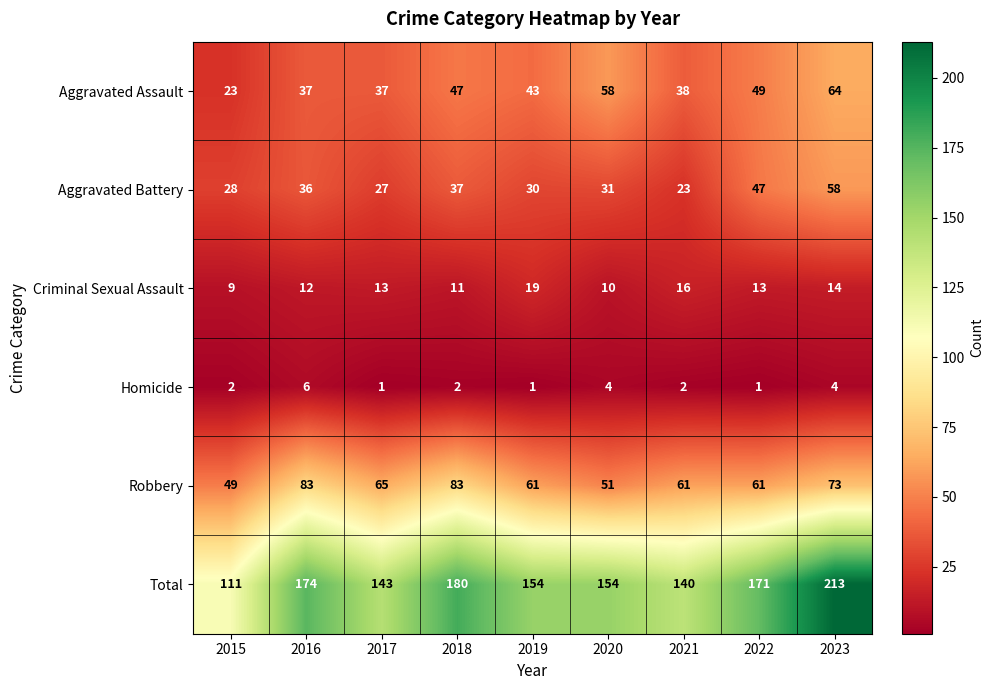

True or false: Total has a value of 143 at 2017.

True